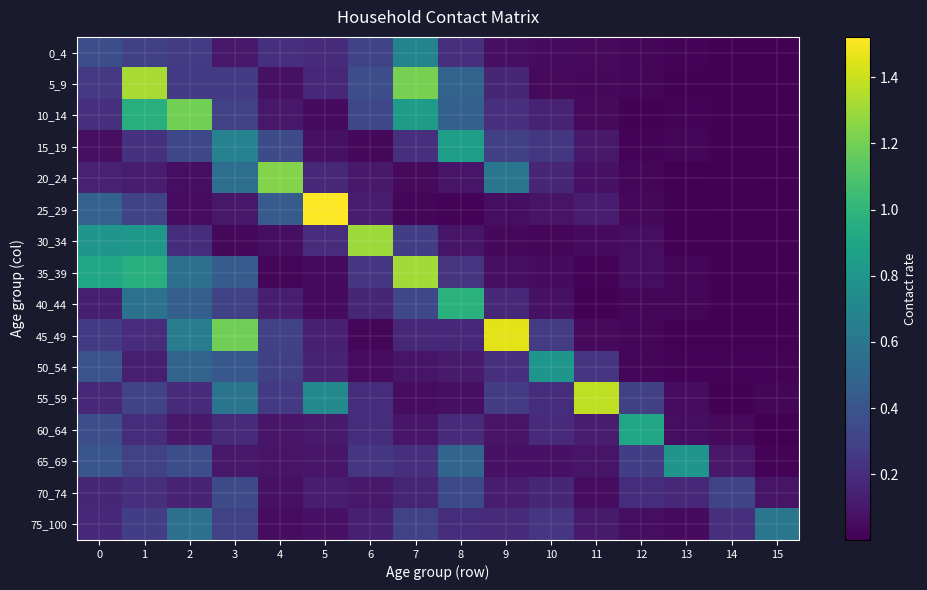

How many data points does each series have?

16